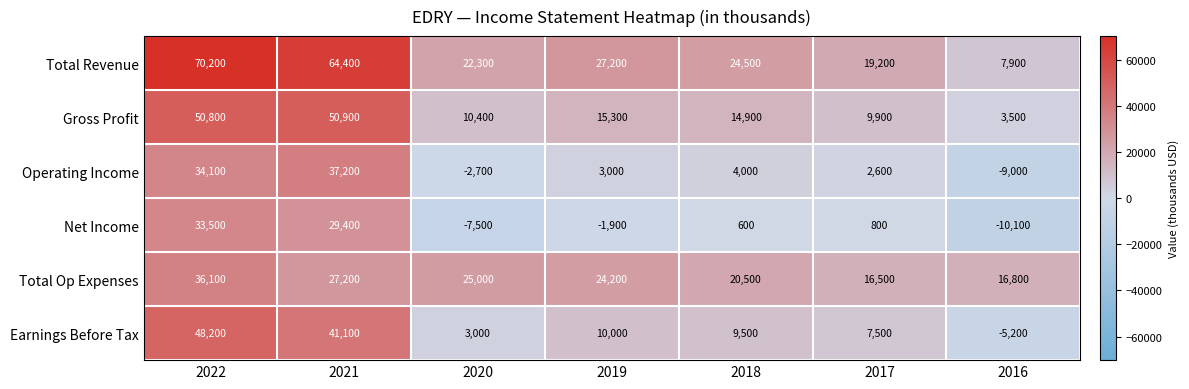

At how many categories does at least one series exceed 4062?

7